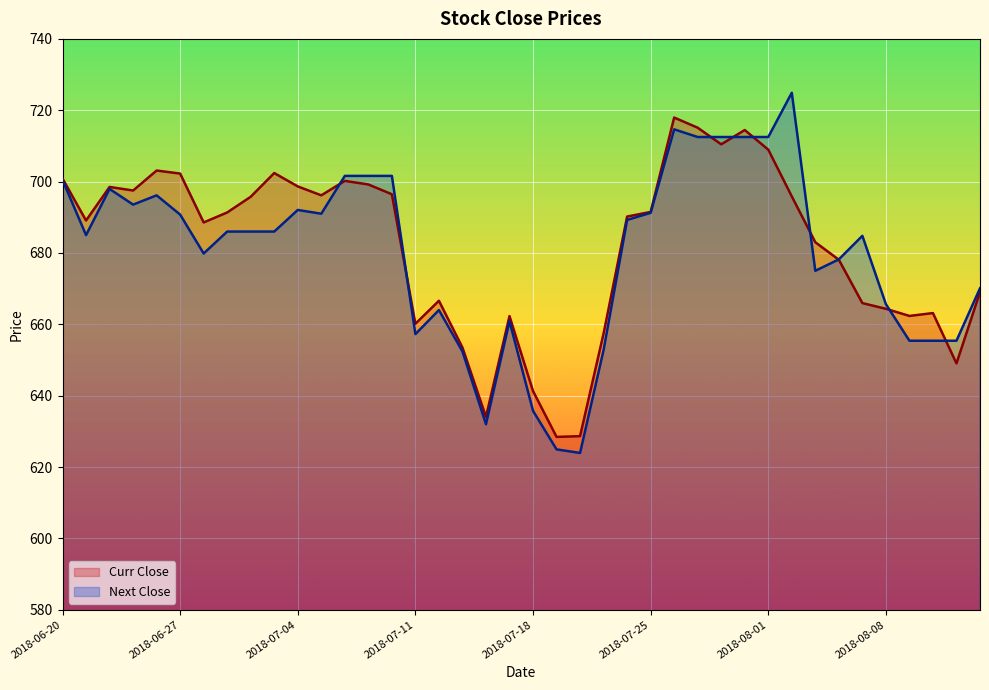

Which label corresponds to the smallest value in the chart?

2018-07-20